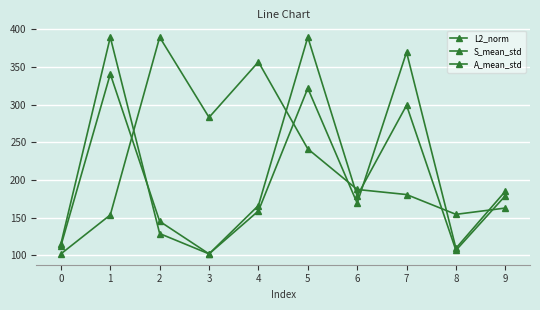

Reading left to right, extract all data points from this chart.

L2_norm: 0=102.0	1=153.7	2=389.4	3=283.0	4=356.6	5=241.2	6=187.4	7=180.7	8=154.4	9=162.8
S_mean_std: 0=112.7	1=340.6	2=145.2	3=102.0	4=166.2	5=389.4	6=178.9	7=299.1	8=106.8	9=179.1
A_mean_std: 0=115.4	1=389.4	2=129.0	3=102.0	4=158.9	5=321.6	6=169.3	7=369.5	8=109.5	9=185.1